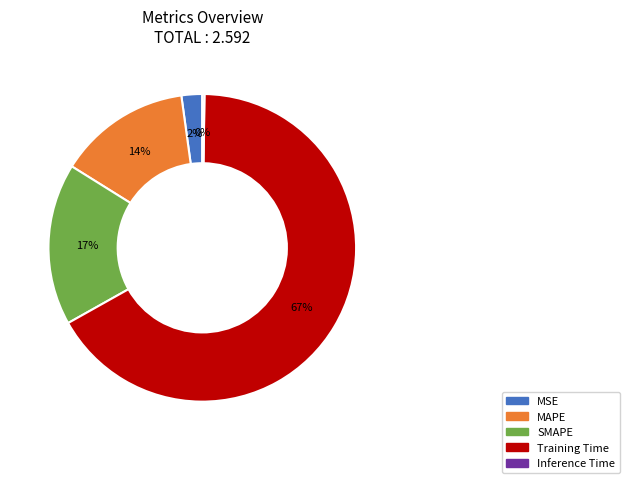

Is Training Time the majority of the pie?

Yes